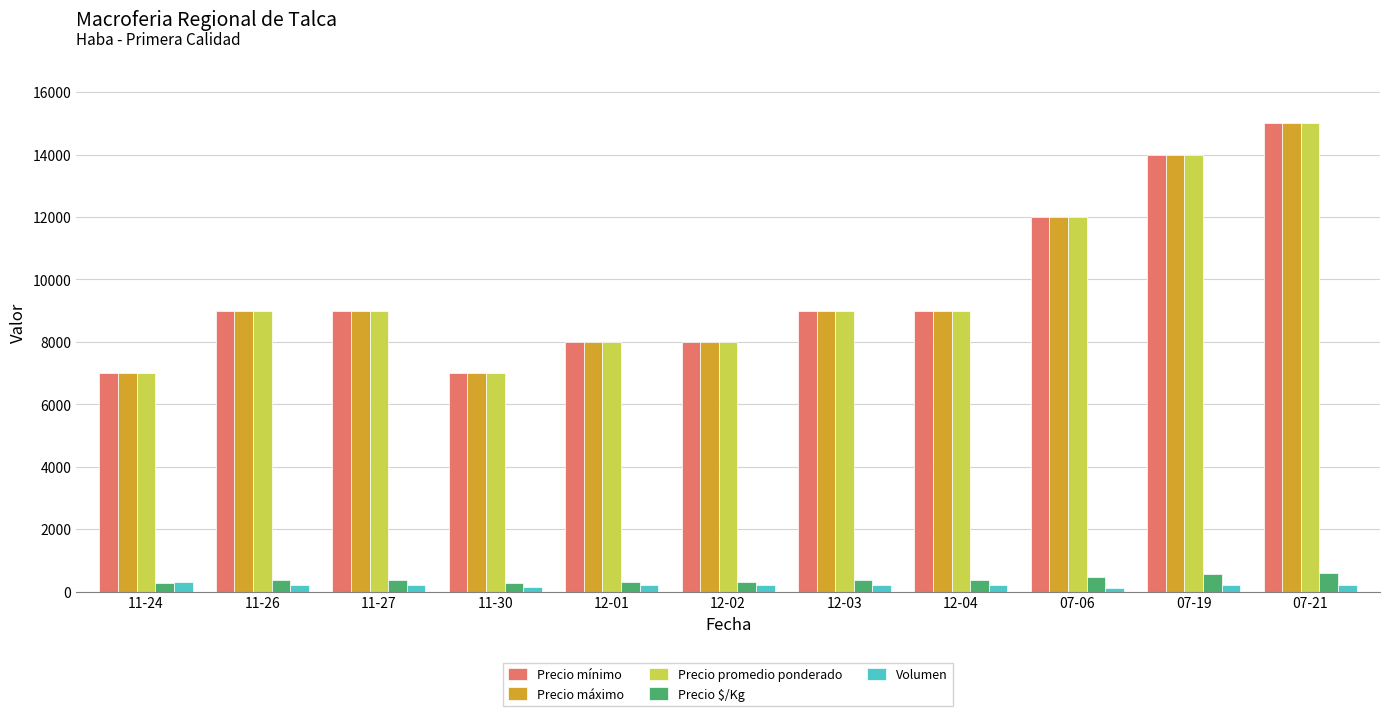

How many distinct data groups are displayed?

5